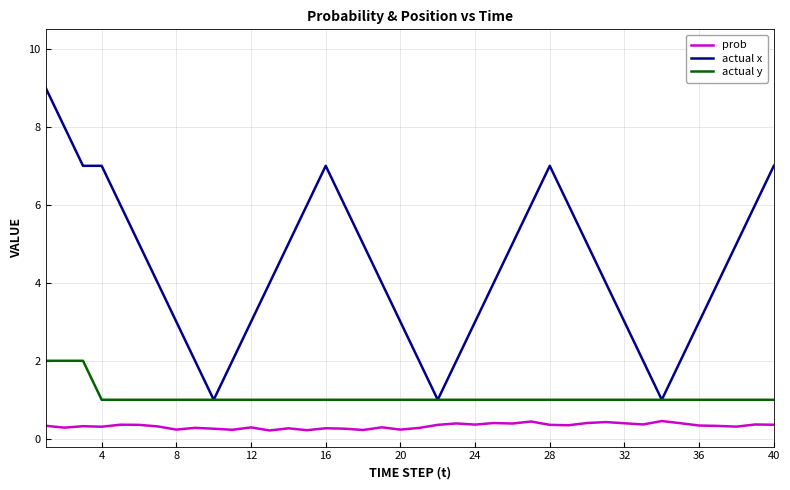

List the series in order of their peak value, highest first.

actual x, actual y, prob